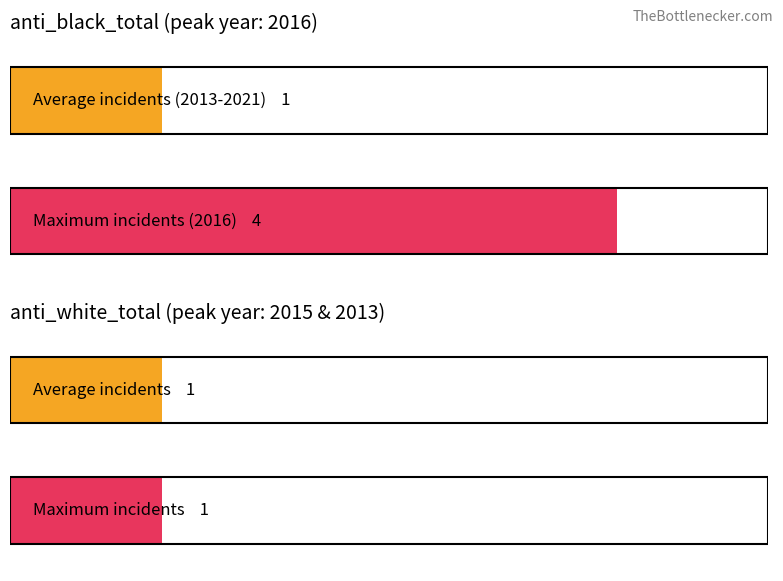

Is it true that anti_white_total equals 1 at 7?

False